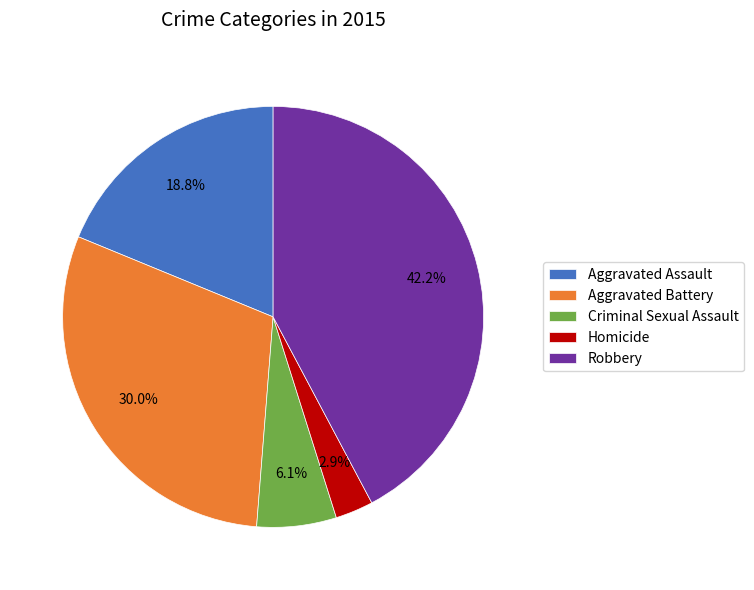

What percentage is the Robbery slice, to the nearest percent?

42%